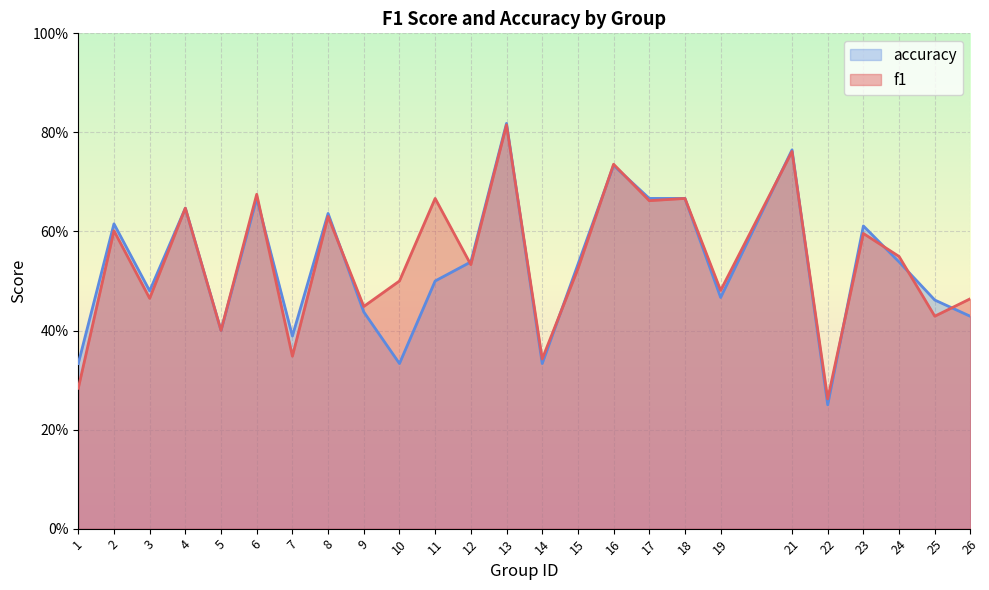

What is the approximate value of f1 at 15?

0.5